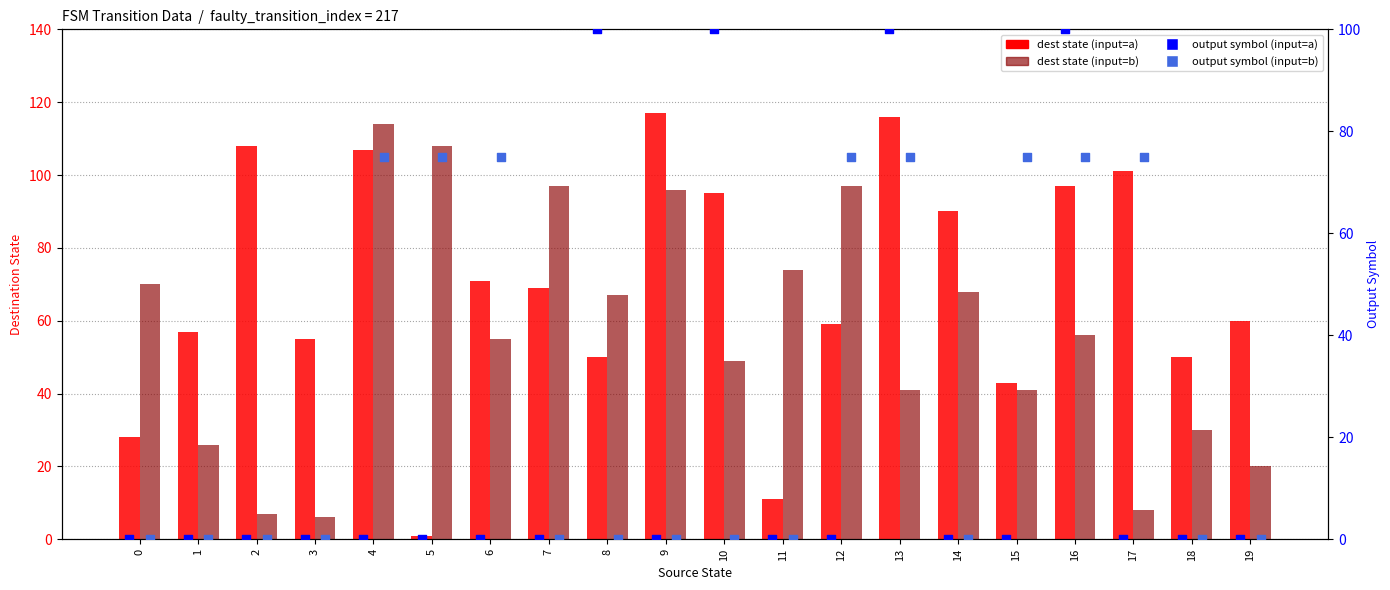

Which series contains the lowest Y value?

output (input=a)